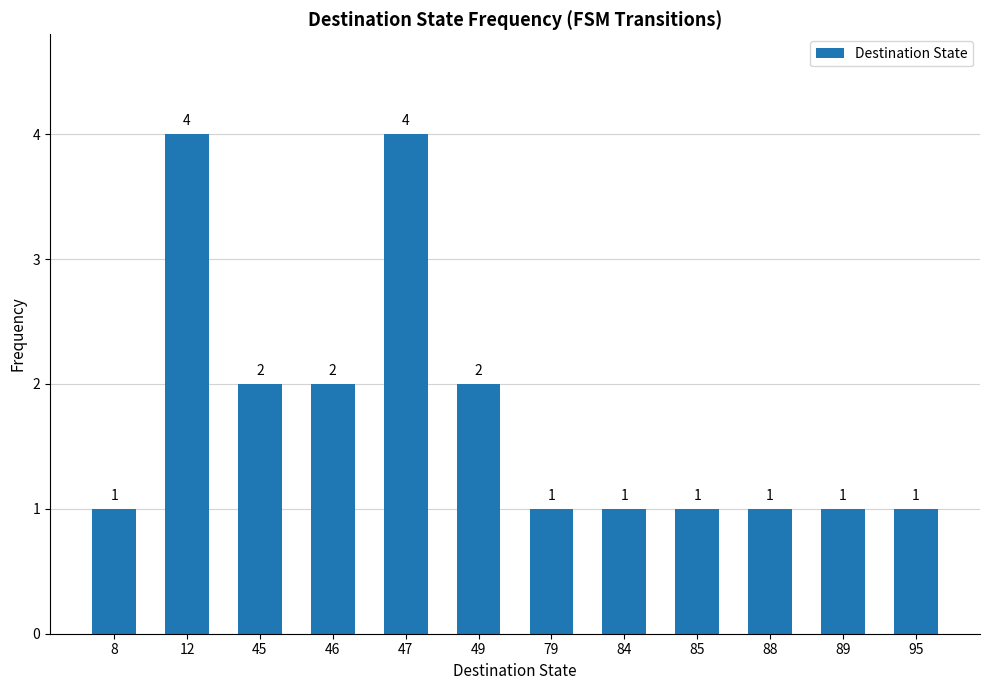

True or false: the data shows 2 at 45.

True